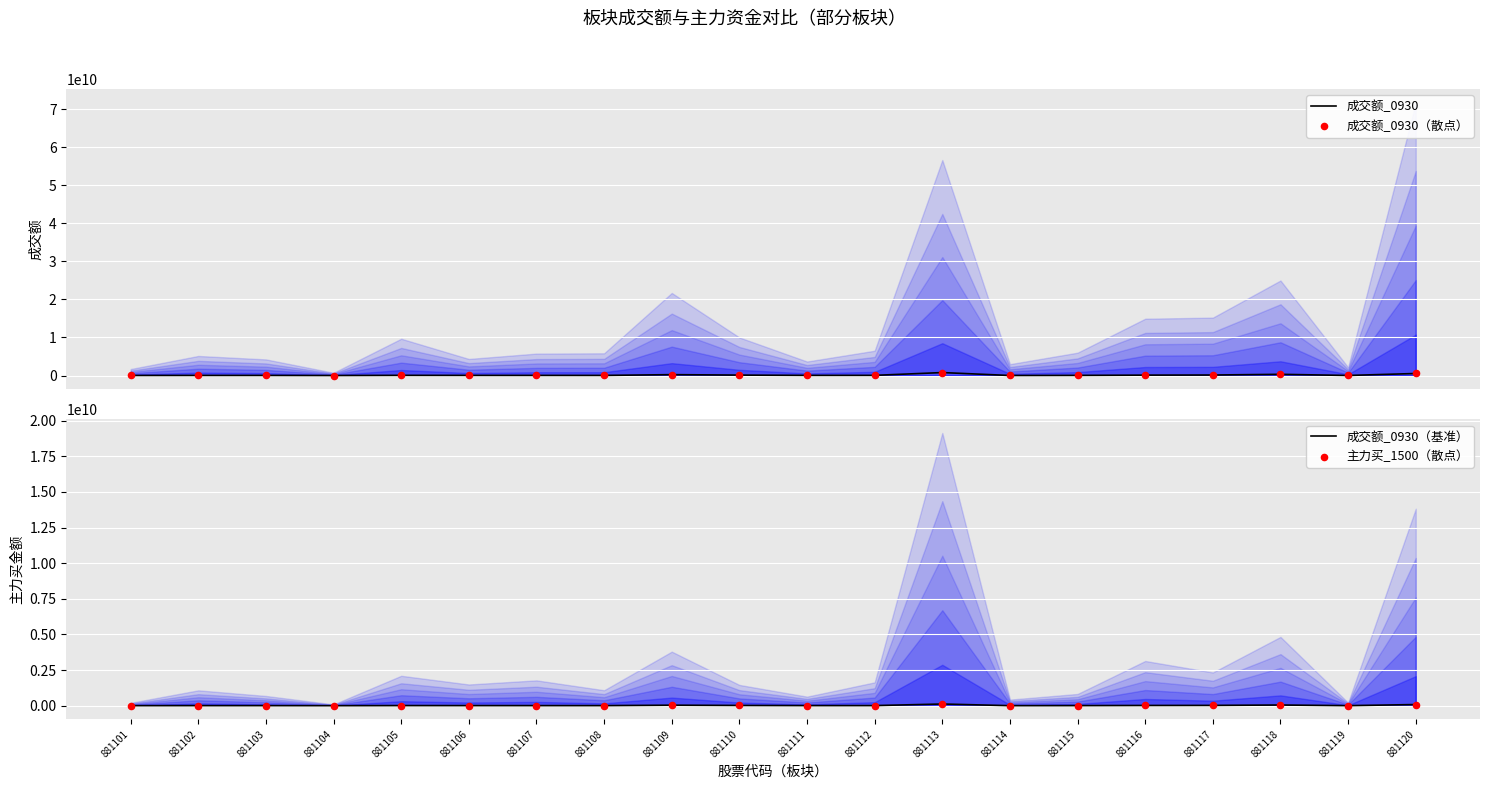

Is the value of 成交额_0930（基准） at 881110 greater than the value of 成交额_0930 at 881111?

No